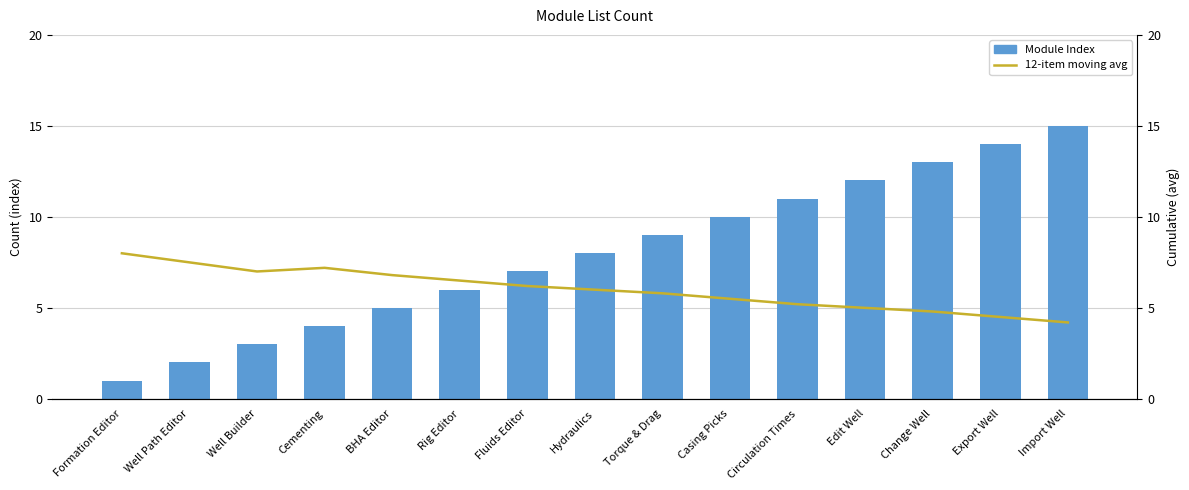

At which label does Module Index first exceed 8?

Torque & Drag